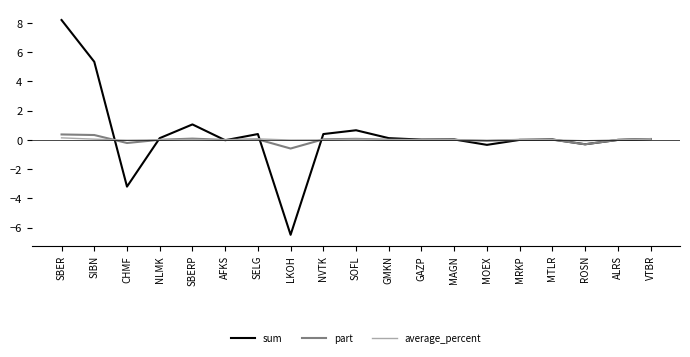

Is it true that part equals -0.1 at MOEX?

True